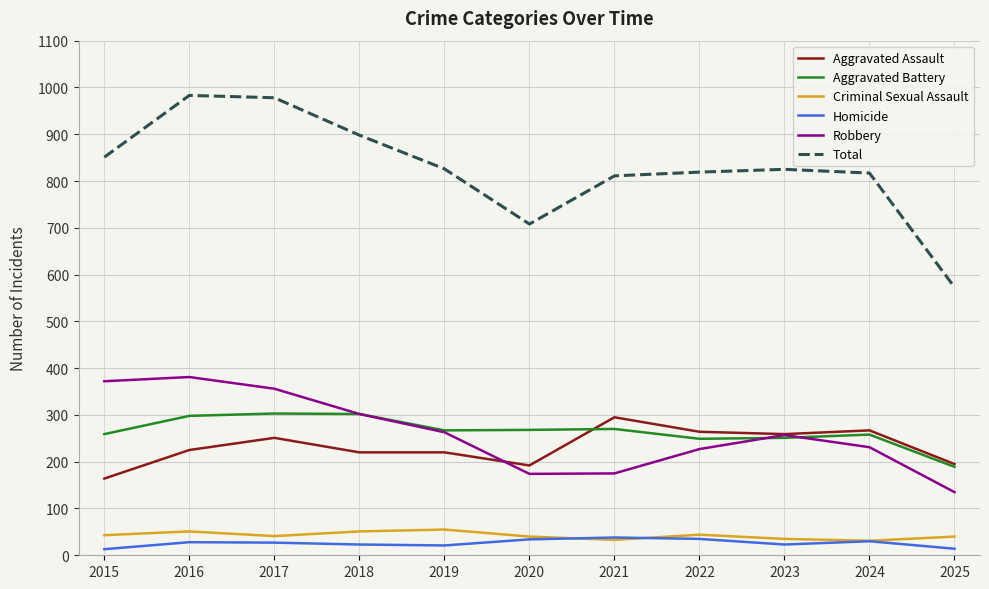

True or false: Total and Homicide cross at least once.

False